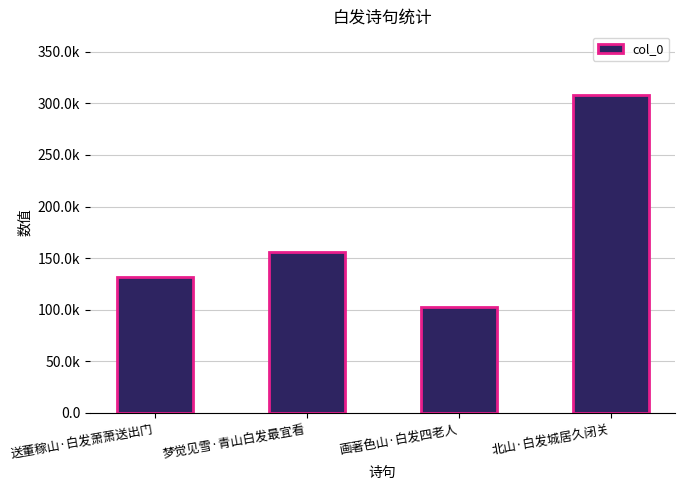

Are the bars horizontal?

No